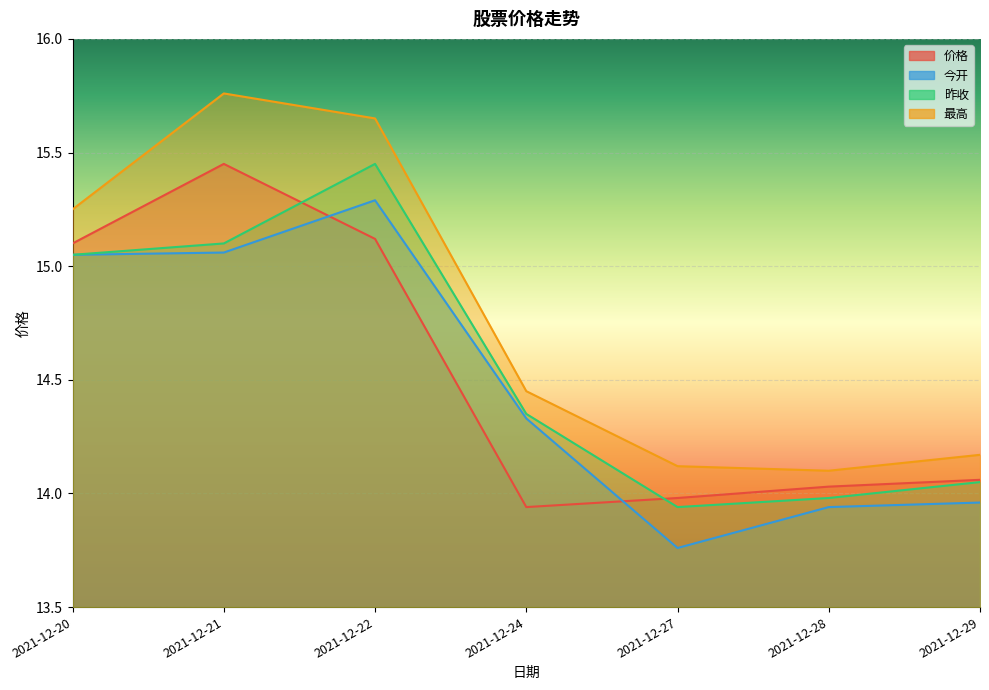

At which category does 今开 reach its first local valley?

2021-12-27